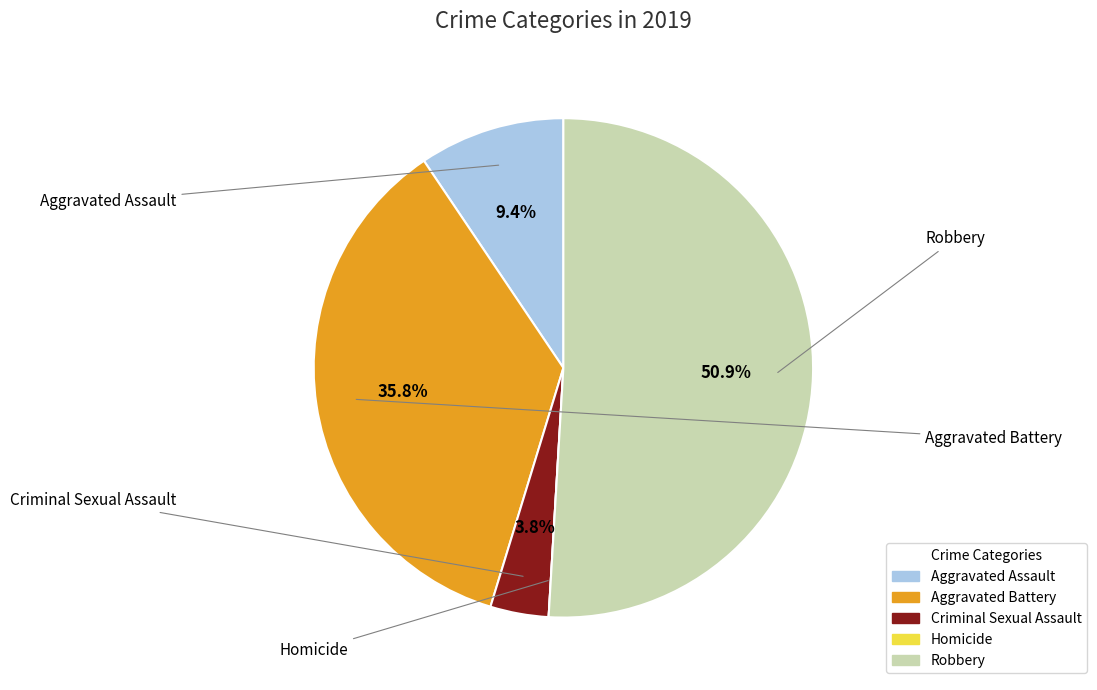

To the nearest percent, what is the average slice percentage?

20%